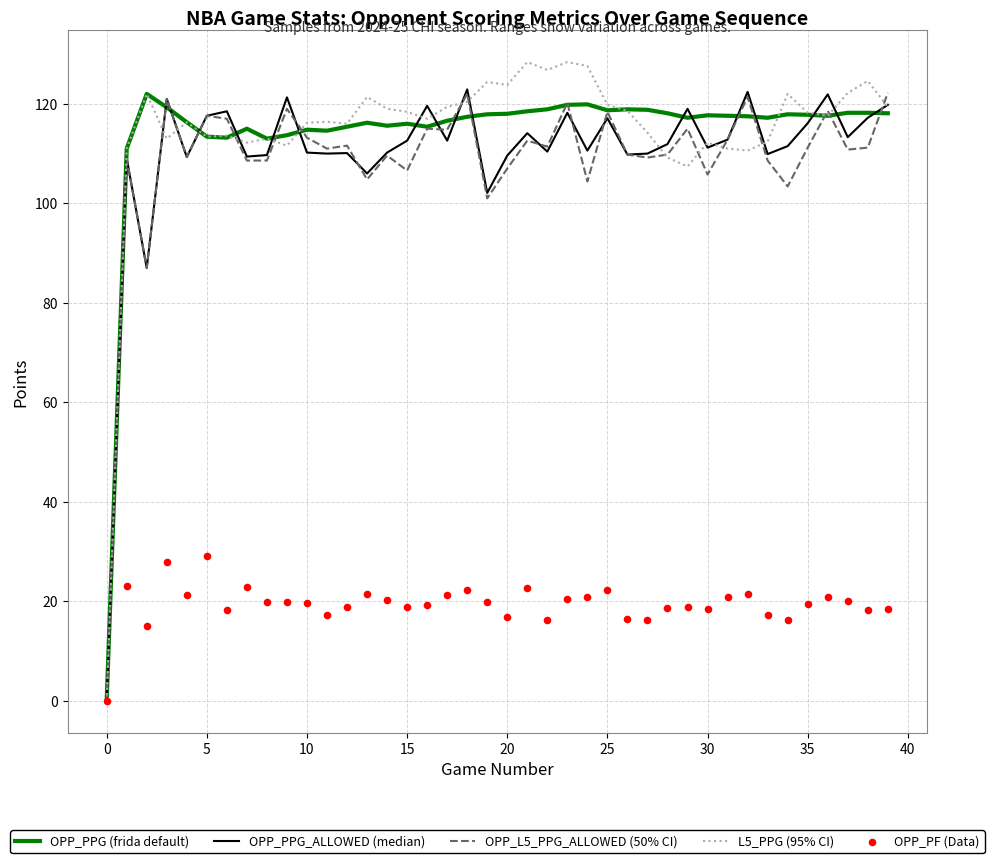

Which series has the widest spread of Y values?

L5_PPG (95% CI)